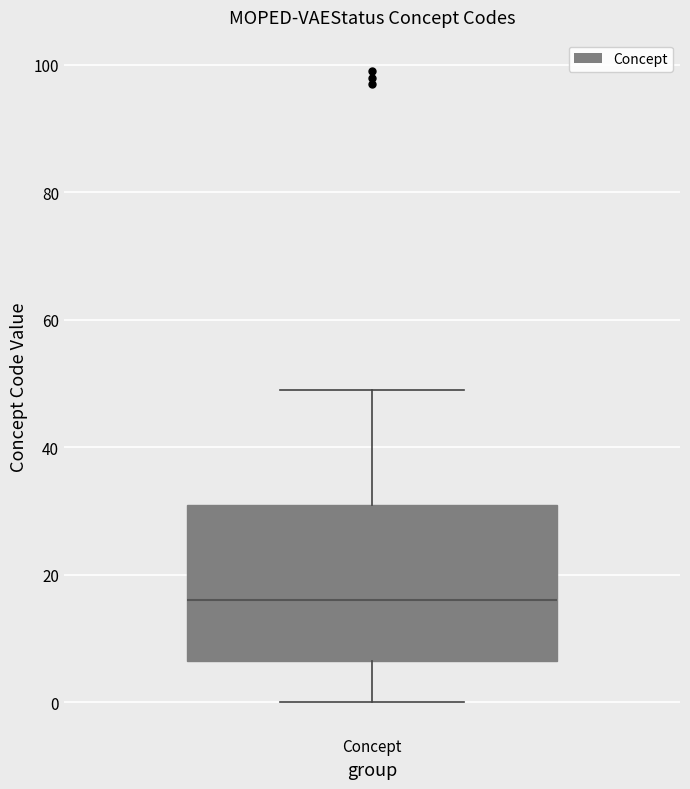

Transcribe this box plot: give where the median line is, the range the box spans, and where the two whiskers end, as read against the y-axis. The values are not printed on the chart, so give them approximately, as read against the axis.

median 16, box 6 to 32, whiskers 0 to 50